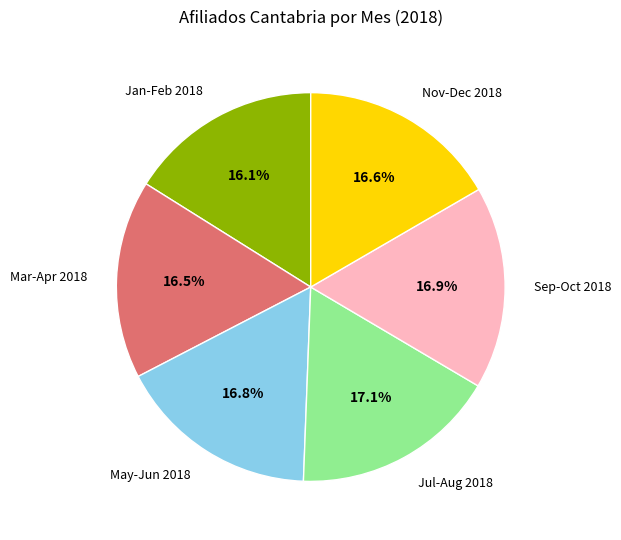

How much of the chart is everything except Jul-Aug 2018?

82.9%